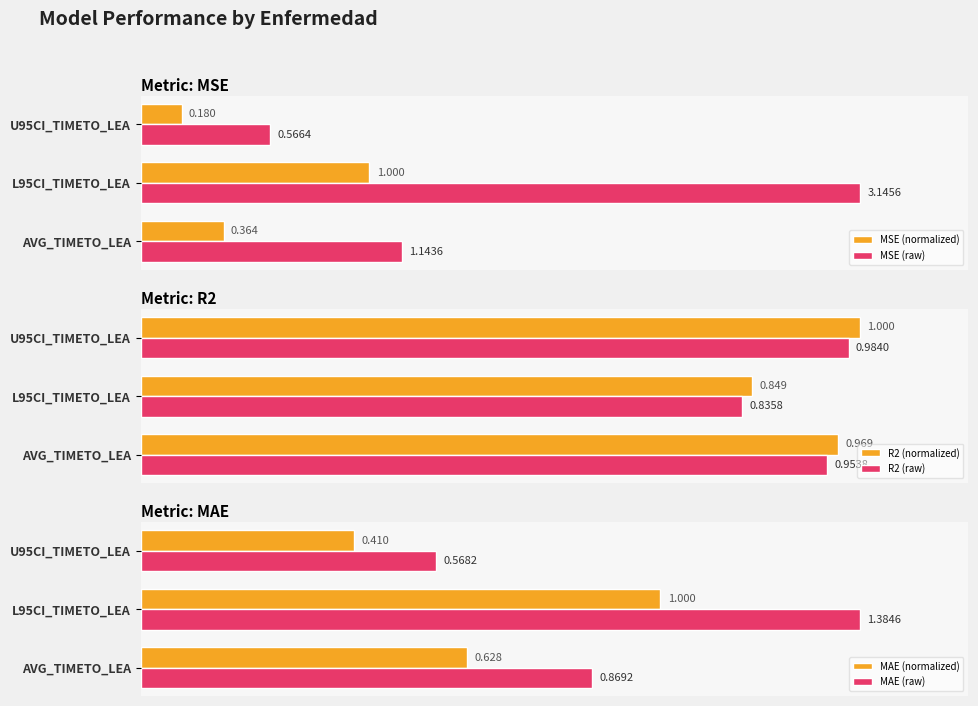

Where is MSE (raw) nearest to the value 1?

AVG_TIMETO_LEA